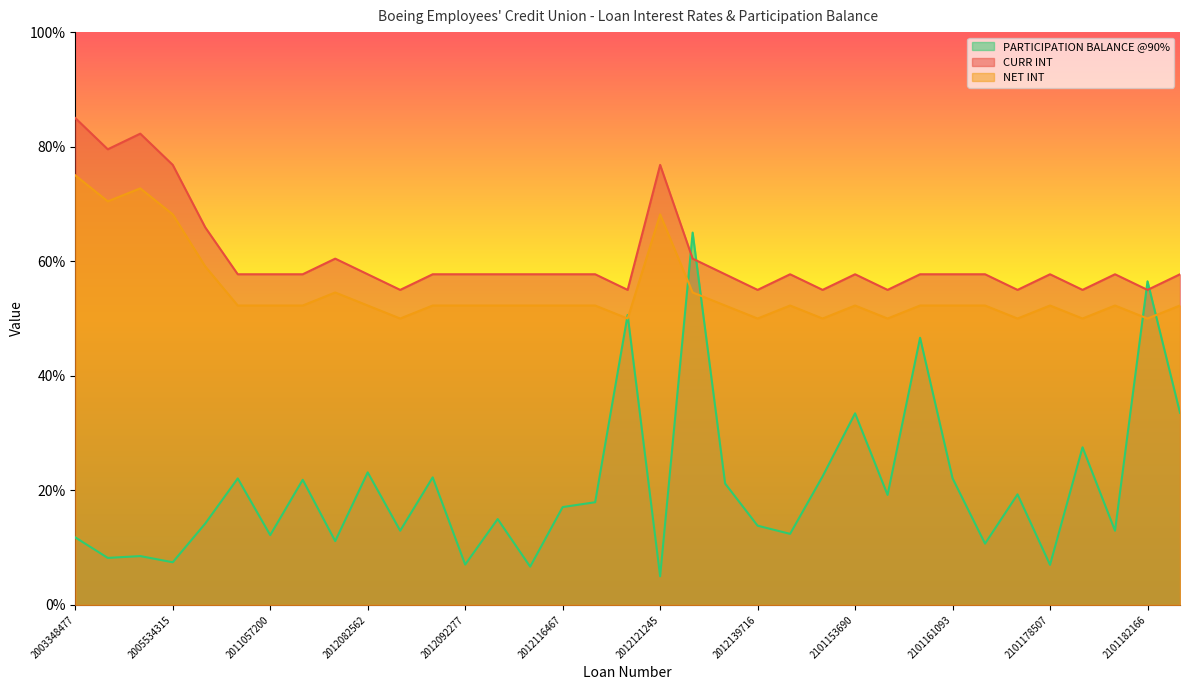

At 2101153690, list the series in order from smallest to largest.

PARTICIPATION BALANCE @90%, NET INT, CURR INT